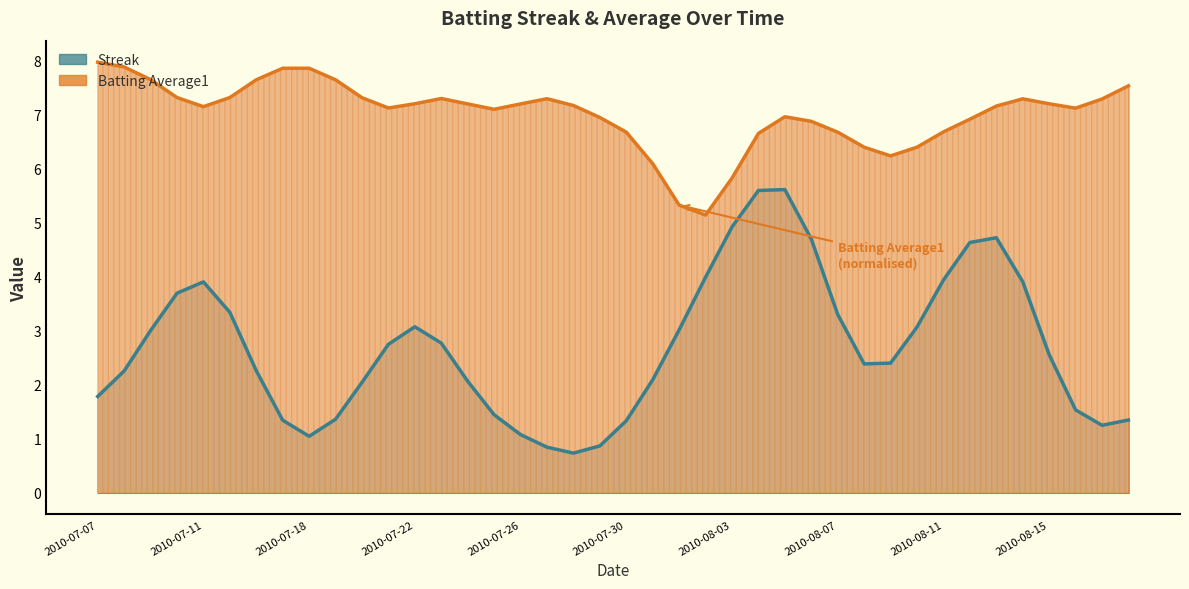

Which series has the largest range (max minus min)?

Streak